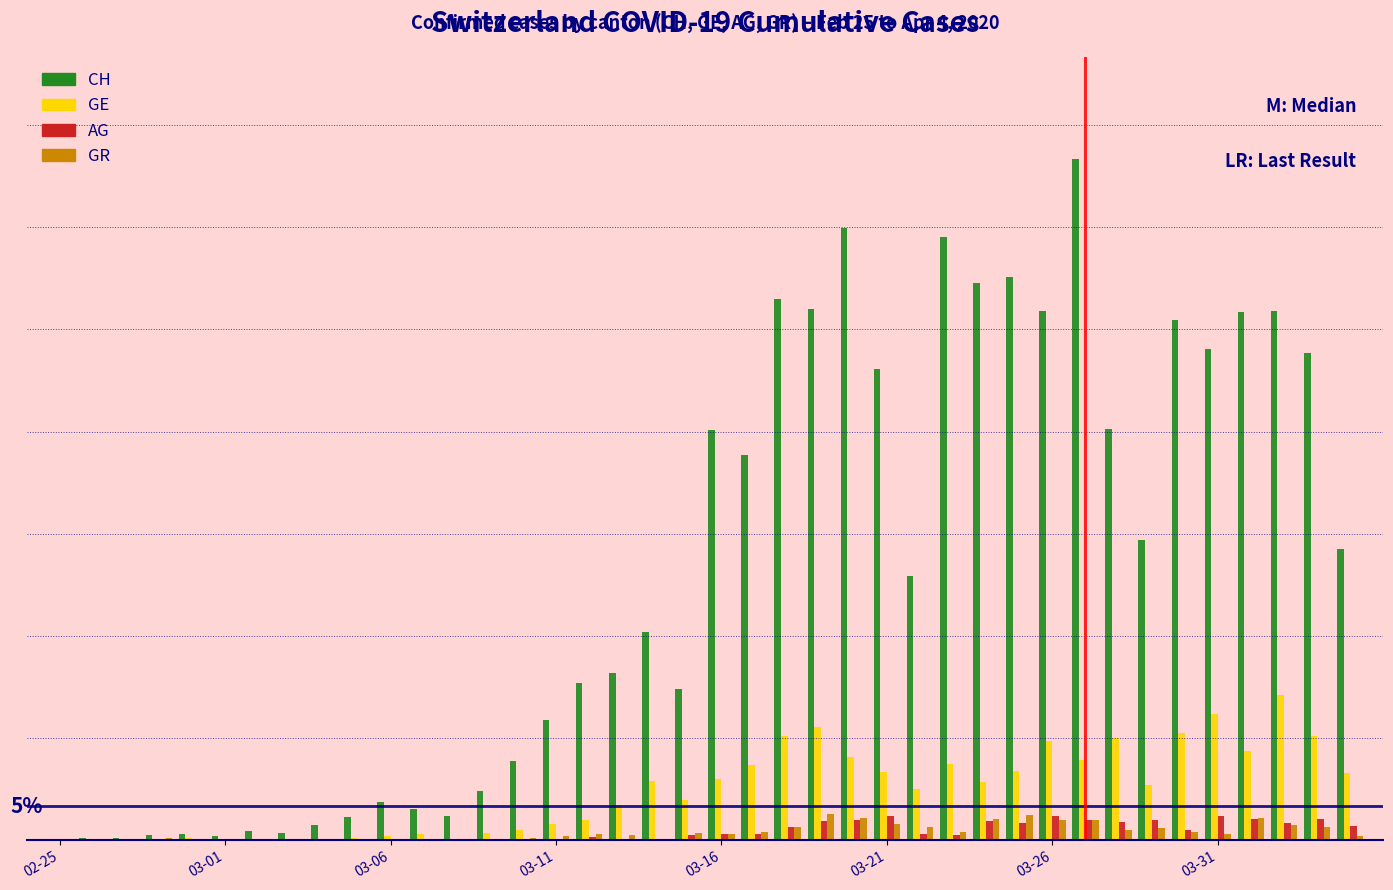

At which label does CH first exceed 534?

03-16